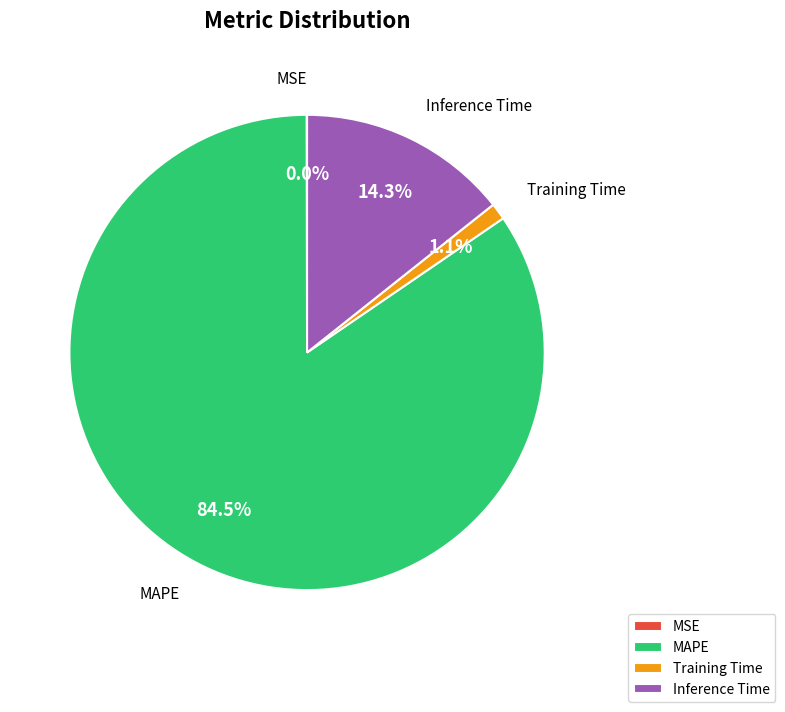

Do Training Time and MAPE together represent more than half of the pie?

Yes